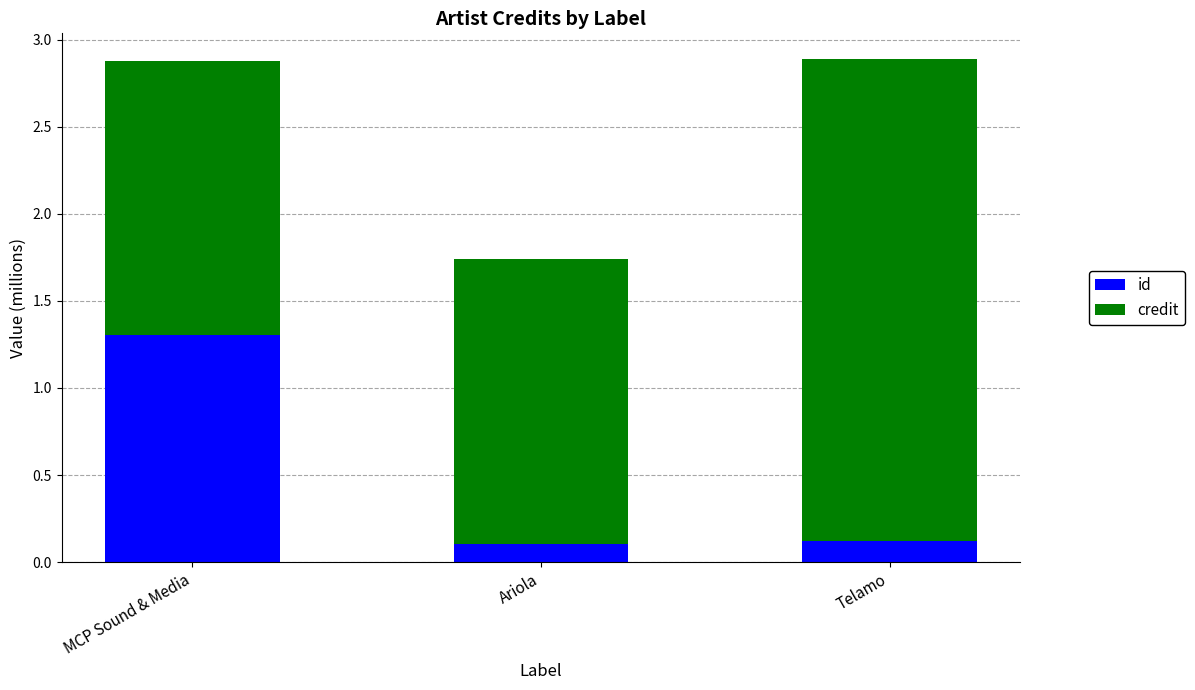

What is the difference between the id values at Telamo and MCP Sound & Media?

1.2